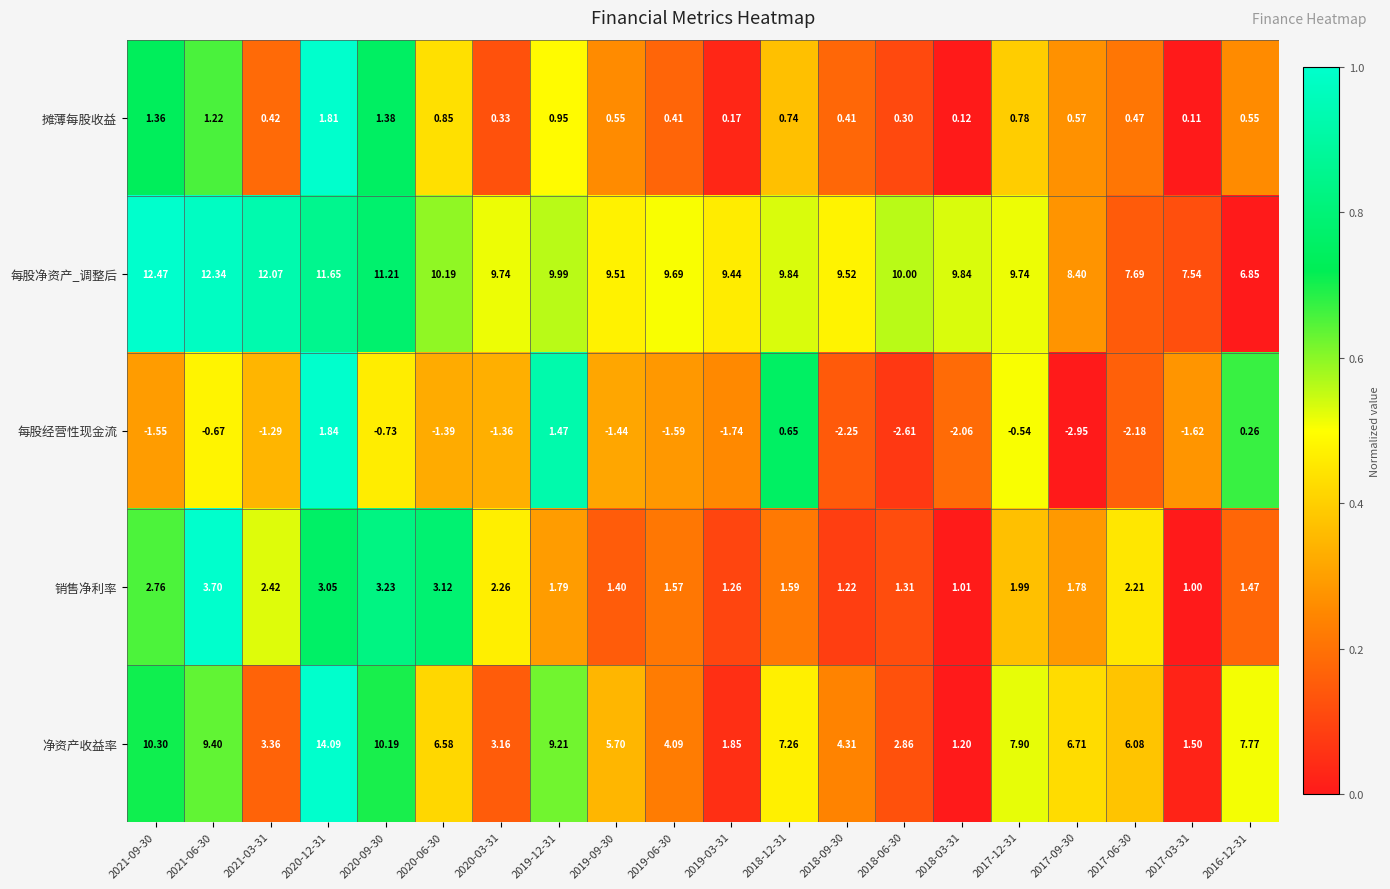

How many data points in 净资产收益率 are above 6?

11